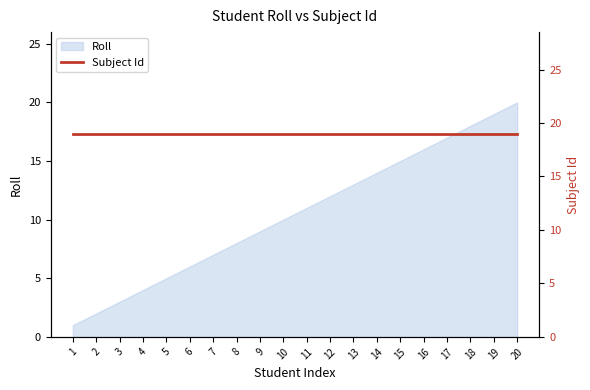

List the labels in order of value, smallest first.

1, 2, 3, 4, 5, 6, 7, 8, 9, 10, 11, 12, 13, 14, 15, 16, 17, 18, 19, 20